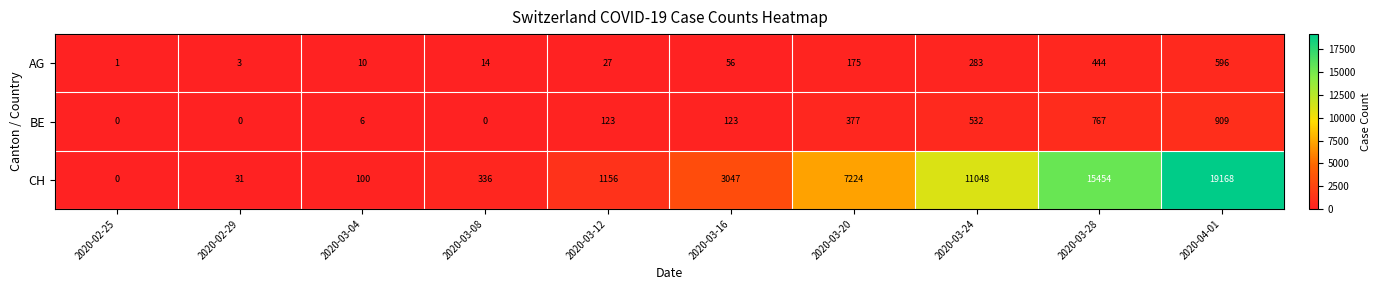

What value does the BE series have at 2020-03-20, to the nearest 10?

380